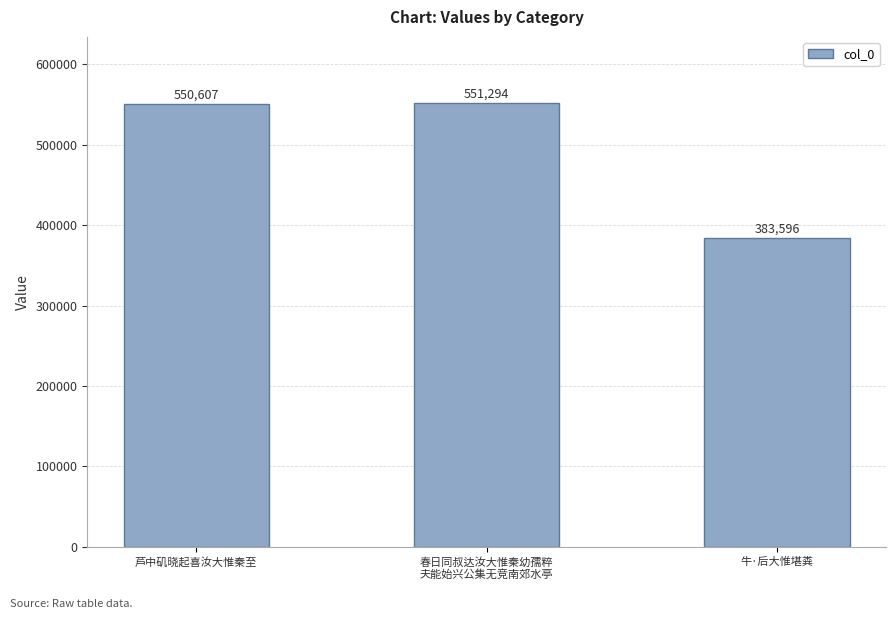

How many data points does each series have?

3